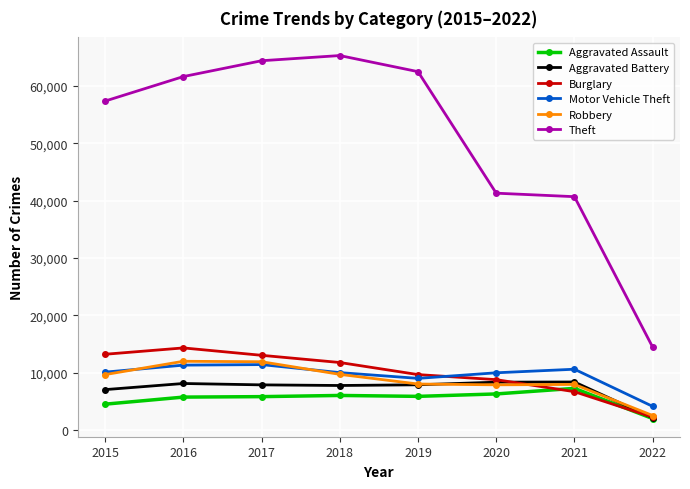

In Aggravated Assault, how many points are higher than both neighbors (excluding endpoints)?

2